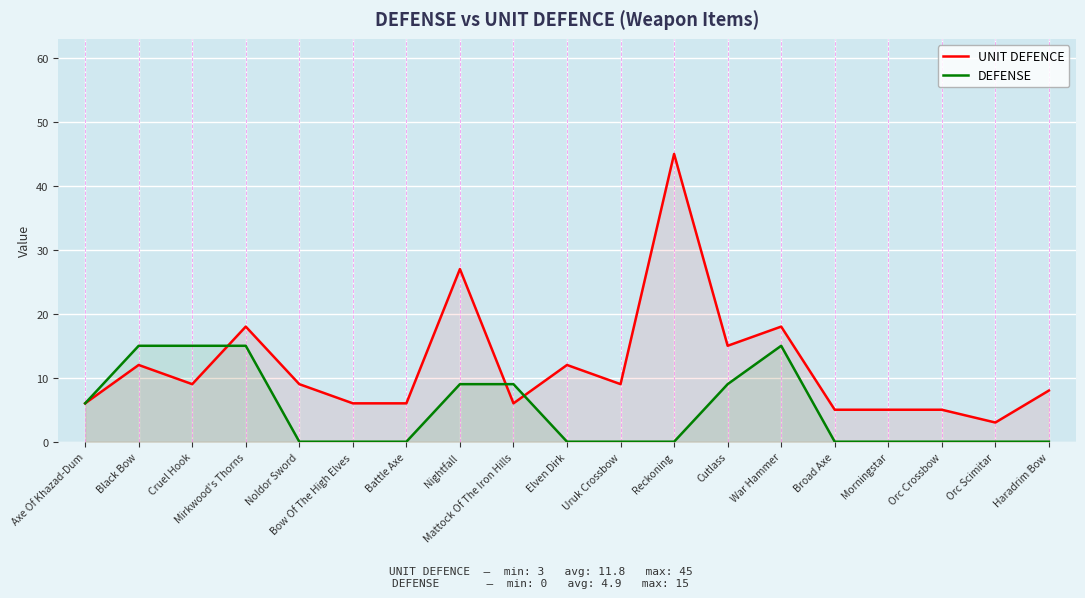

The value of UNIT DEFENCE at Battle Axe is 2. True or false?

False